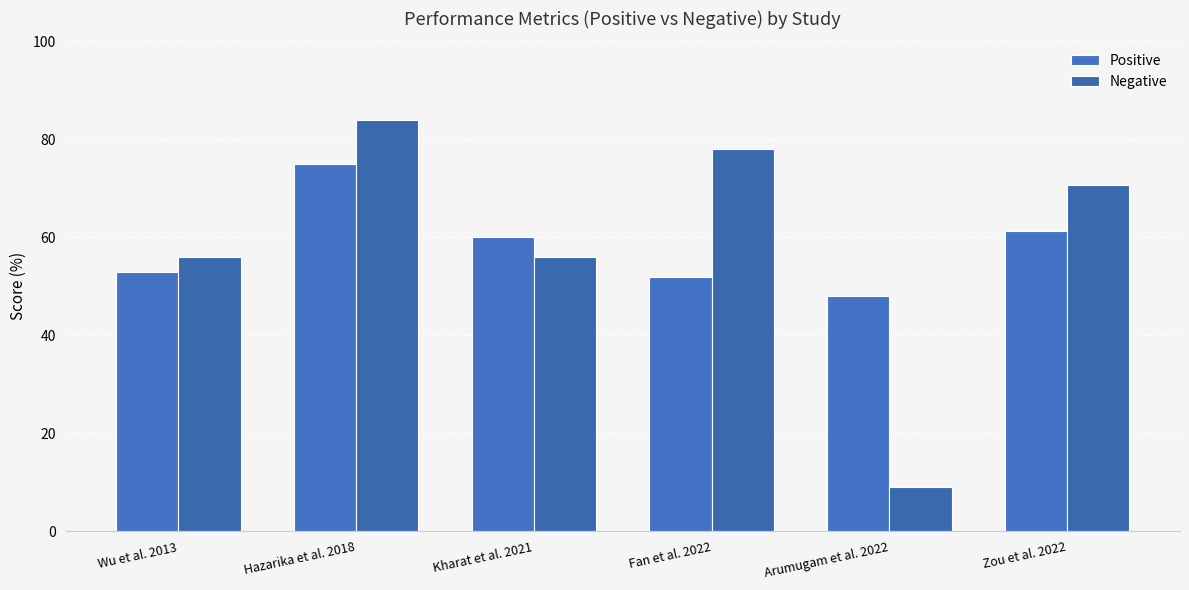

Rank the series by their average value, from lowest to highest.

Positive, Negative